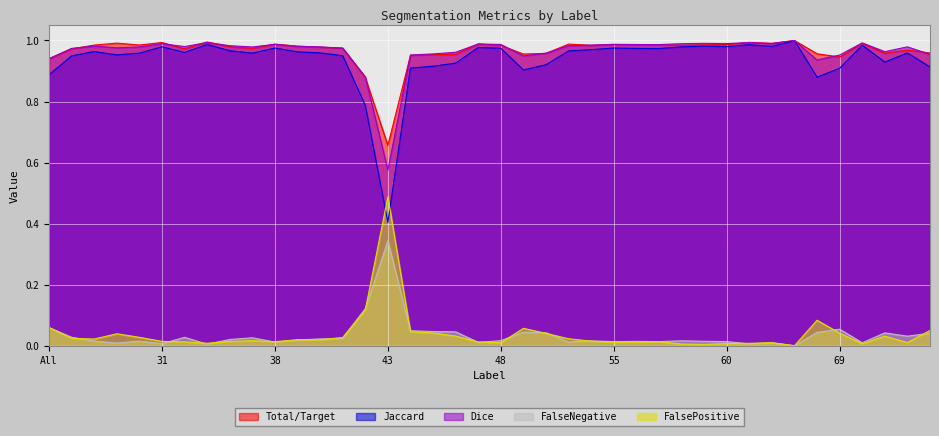

Reading left to right, what are all the values shown in this chart?

Total/Target: All=0.9	4=1.0	11=1.0	23=1.0	30=1.0	31=1.0	32=1.0	35=1.0	36=1.0	37=1.0	38=1.0	39=1.0	40=1.0	41=1.0	42=0.9	43=0.7	44=1.0	45=1.0	46=1.0	47=1.0	48=1.0	49=1.0	50=1.0	51=1.0	52=1.0	55=1.0	56=1.0	57=1.0	58=1.0	59=1.0	60=1.0	61=1.0	62=1.0	63=1.0	64=1.0	69=0.9	71=1.0	72=1.0	73=1.0	75=1.0
Jaccard: All=0.9	4=0.9	11=1.0	23=1.0	30=1.0	31=1.0	32=1.0	35=1.0	36=1.0	37=1.0	38=1.0	39=1.0	40=1.0	41=1.0	42=0.8	43=0.4	44=0.9	45=0.9	46=0.9	47=1.0	48=1.0	49=0.9	50=0.9	51=1.0	52=1.0	55=1.0	56=1.0	57=1.0	58=1.0	59=1.0	60=1.0	61=1.0	62=1.0	63=1.0	64=0.9	69=0.9	71=1.0	72=0.9	73=1.0	75=0.9
Dice: All=0.9	4=1.0	11=1.0	23=1.0	30=1.0	31=1.0	32=1.0	35=1.0	36=1.0	37=1.0	38=1.0	39=1.0	40=1.0	41=1.0	42=0.9	43=0.6	44=1.0	45=1.0	46=1.0	47=1.0	48=1.0	49=0.9	50=1.0	51=1.0	52=1.0	55=1.0	56=1.0	57=1.0	58=1.0	59=1.0	60=1.0	61=1.0	62=1.0	63=1.0	64=0.9	69=1.0	71=1.0	72=1.0	73=1.0	75=1.0
FalseNegative: All=0.1	4=0.0	11=0.0	23=0.0	30=0.0	31=0.0	32=0.0	35=0.0	36=0.0	37=0.0	38=0.0	39=0.0	40=0.0	41=0.0	42=0.1	43=0.3	44=0.0	45=0.0	46=0.0	47=0.0	48=0.0	49=0.0	50=0.0	51=0.0	52=0.0	55=0.0	56=0.0	57=0.0	58=0.0	59=0.0	60=0.0	61=0.0	62=0.0	63=0.0	64=0.0	69=0.1	71=0.0	72=0.0	73=0.0	75=0.0
FalsePositive: All=0.1	4=0.0	11=0.0	23=0.0	30=0.0	31=0.0	32=0.0	35=0.0	36=0.0	37=0.0	38=0.0	39=0.0	40=0.0	41=0.0	42=0.1	43=0.5	44=0.0	45=0.0	46=0.0	47=0.0	48=0.0	49=0.1	50=0.0	51=0.0	52=0.0	55=0.0	56=0.0	57=0.0	58=0.0	59=0.0	60=0.0	61=0.0	62=0.0	63=0.0	64=0.1	69=0.0	71=0.0	72=0.0	73=0.0	75=0.0